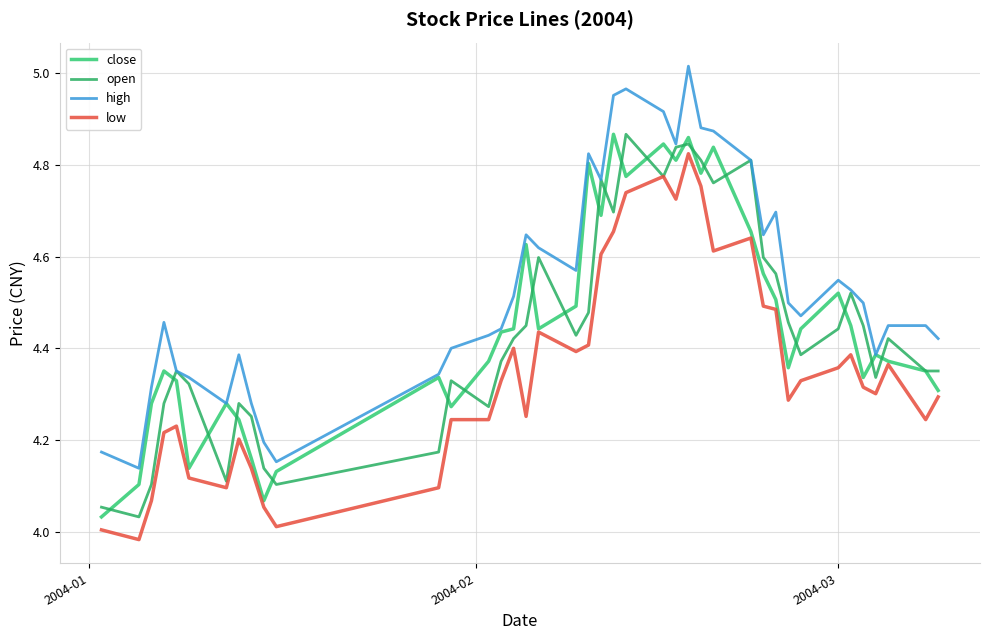

At how many categories does at least one series exceed 4?

40